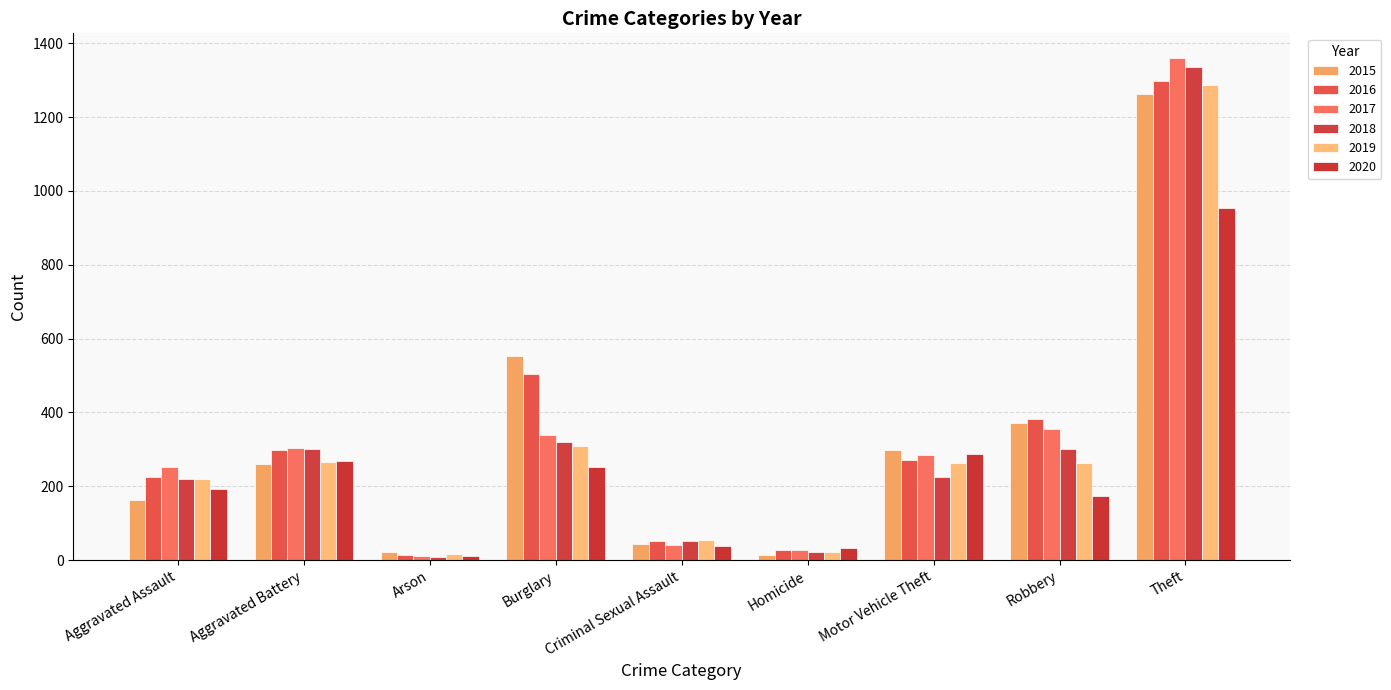

Does the chart contain stacked bars?

No